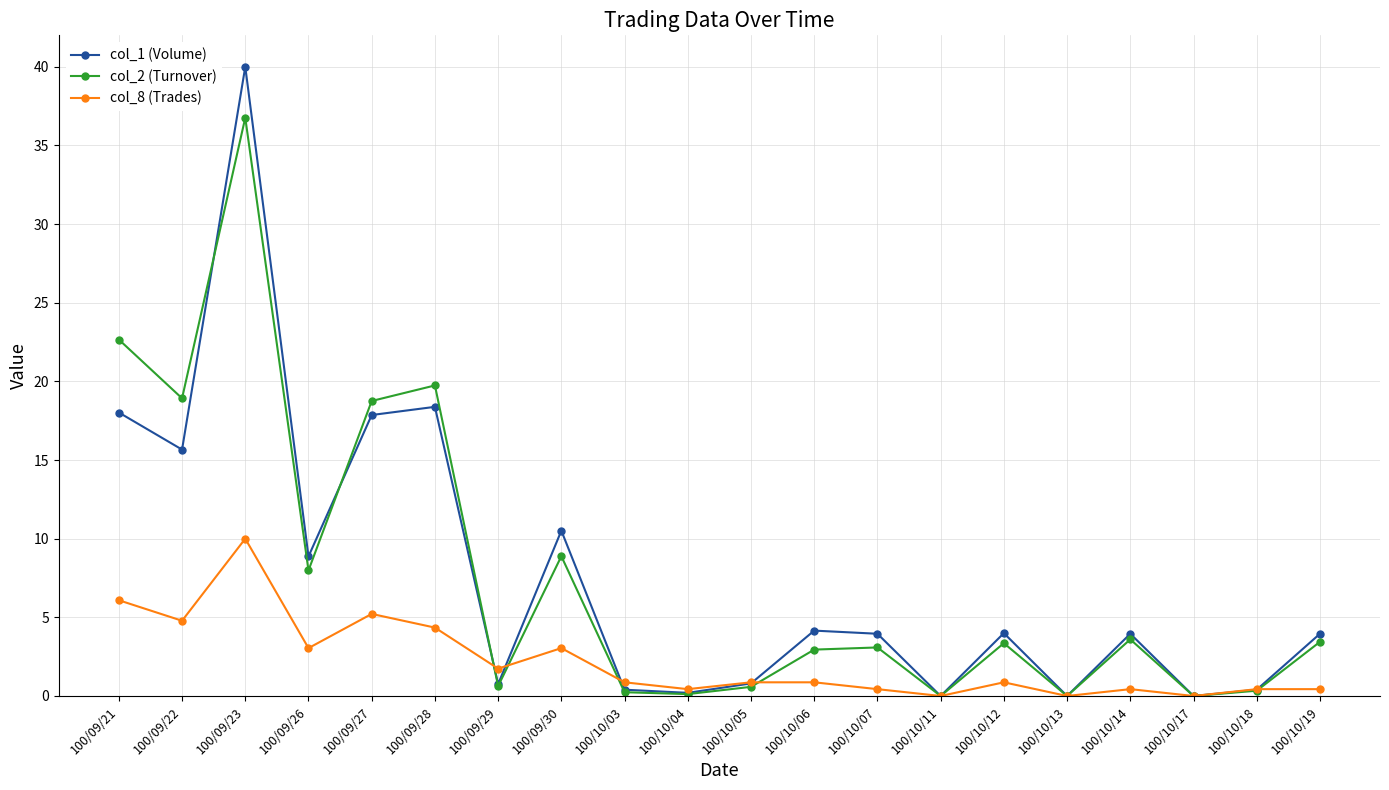

Which label corresponds to the largest value in the chart?

100/09/23